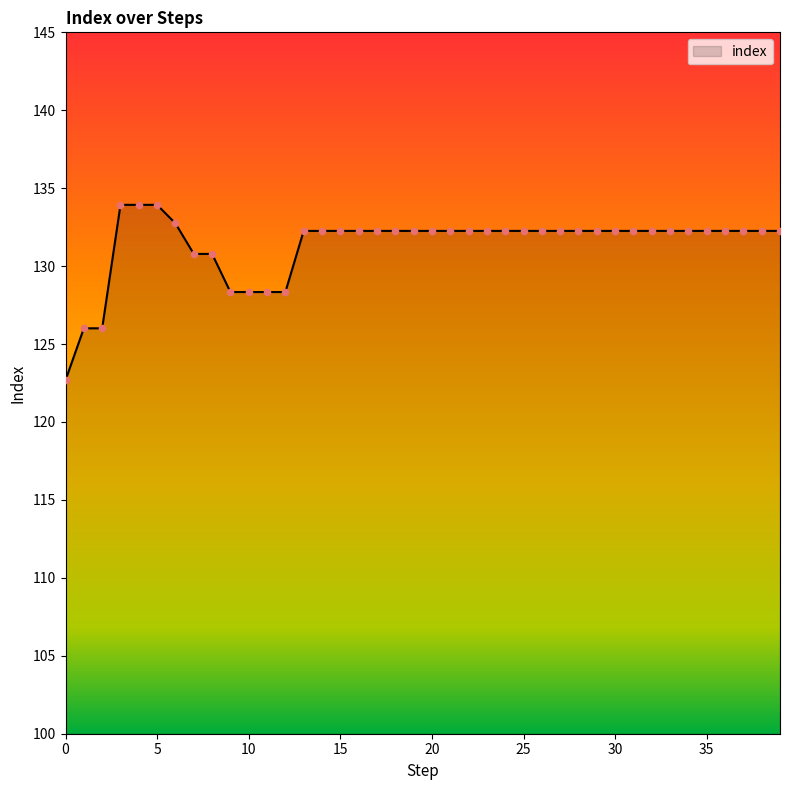

What is the minimum value shown in the chart?

122.7